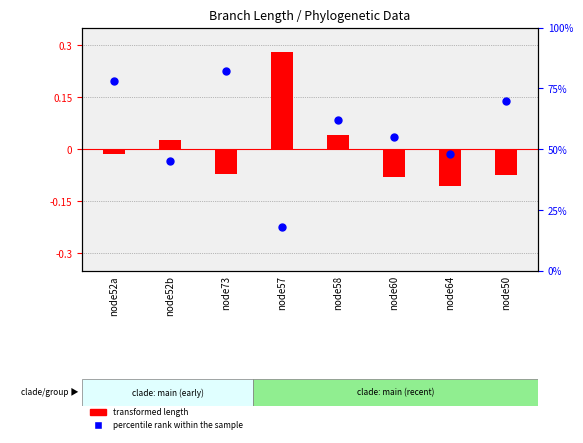

At which category is the sum across all series the highest?

node73